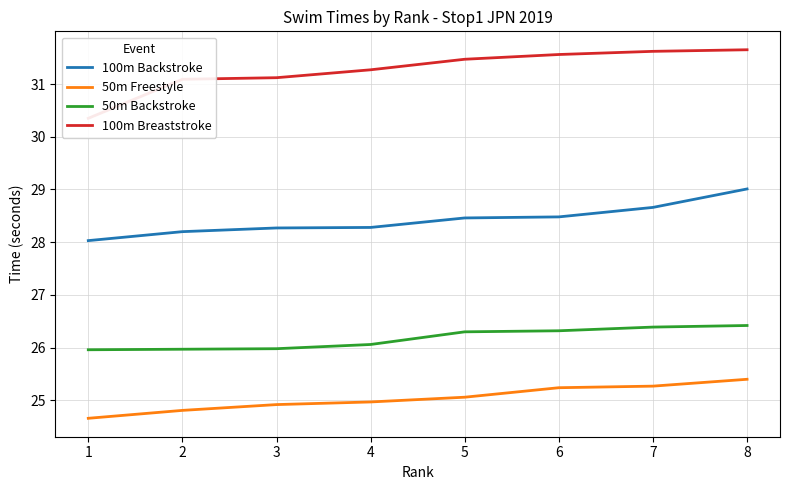

Between 6 and 5, which is larger?

6